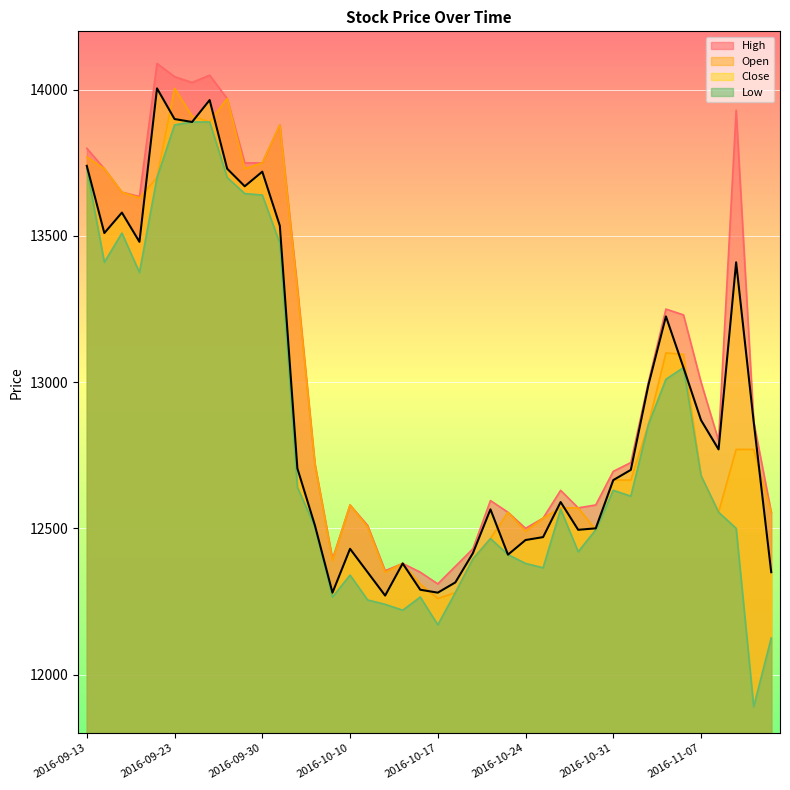

How many data points in Close are above 12705?

19